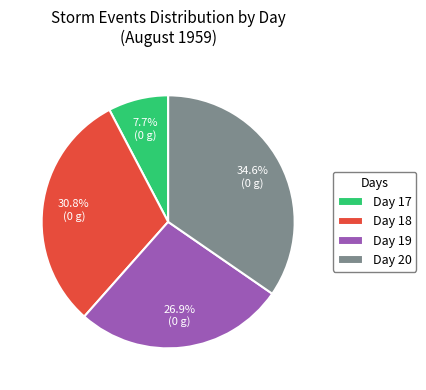

Does Day 20 represent more than half of the total?

No